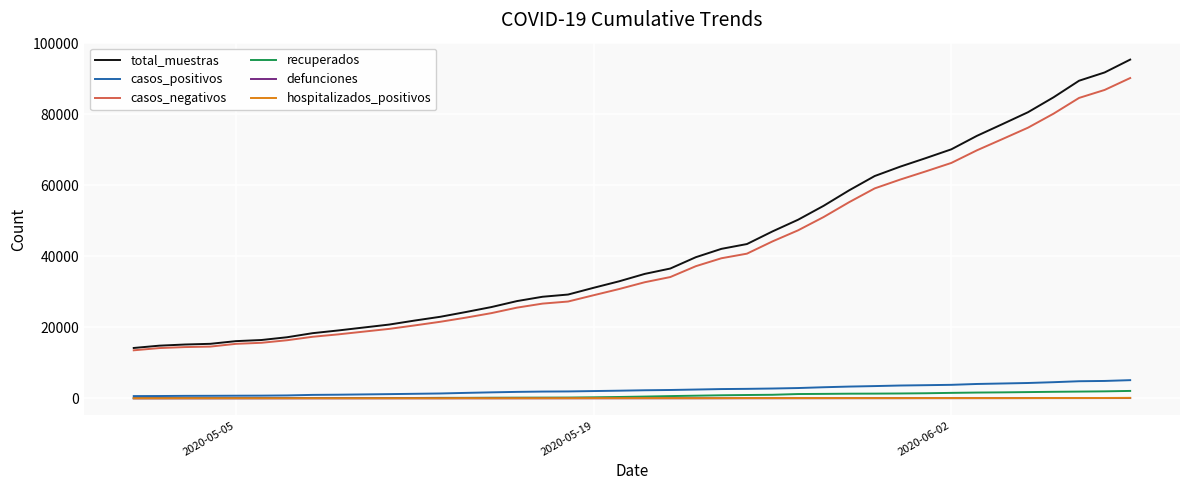

What is the maximum value shown in the chart?

95442